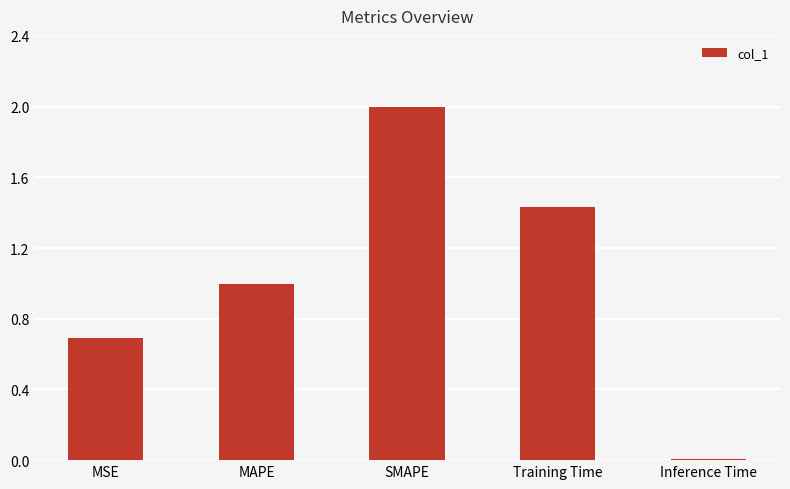

Are the bars horizontal?

No